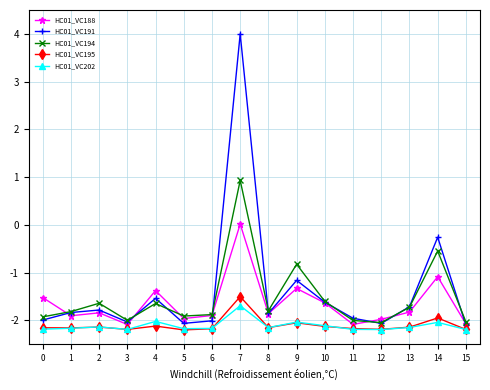

Is it true that HC01_VC191 equals -1.2 at 8?

False